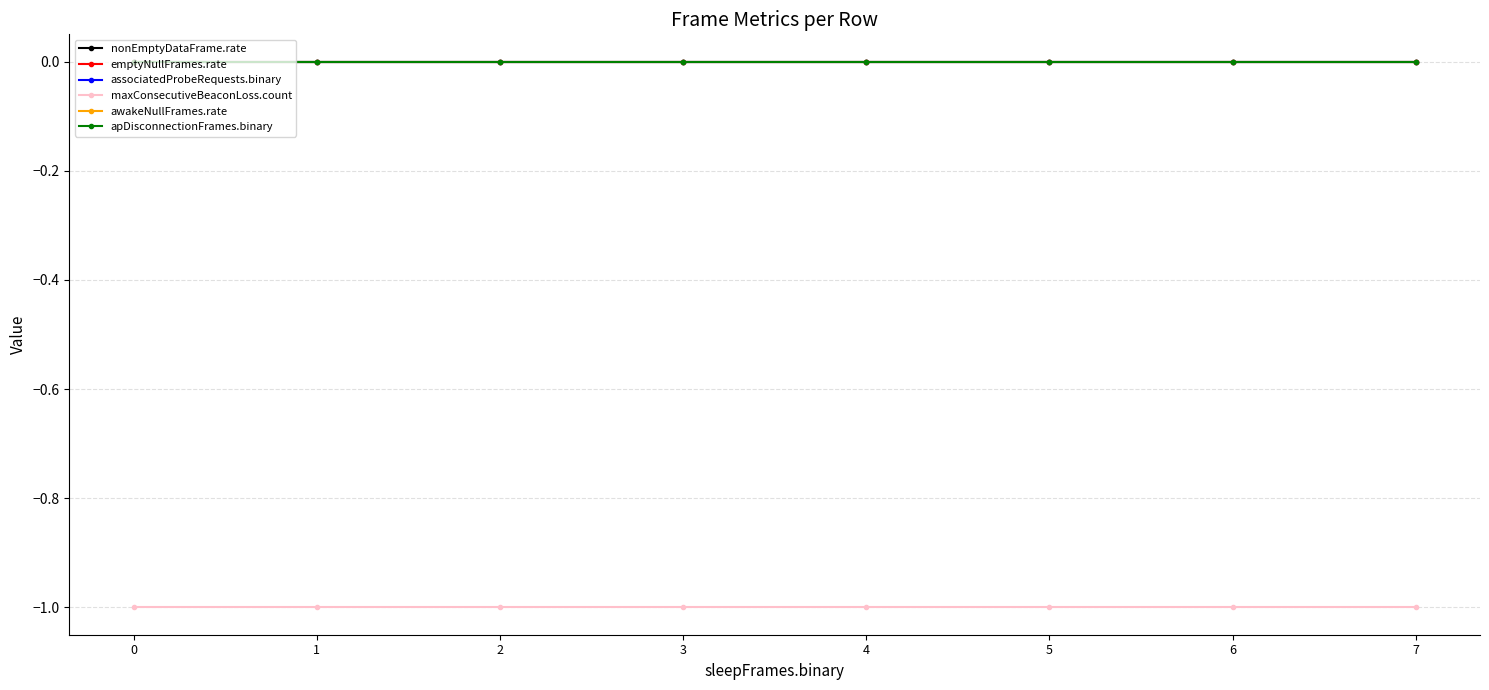

Is this an area chart (filled region under the line)?

No